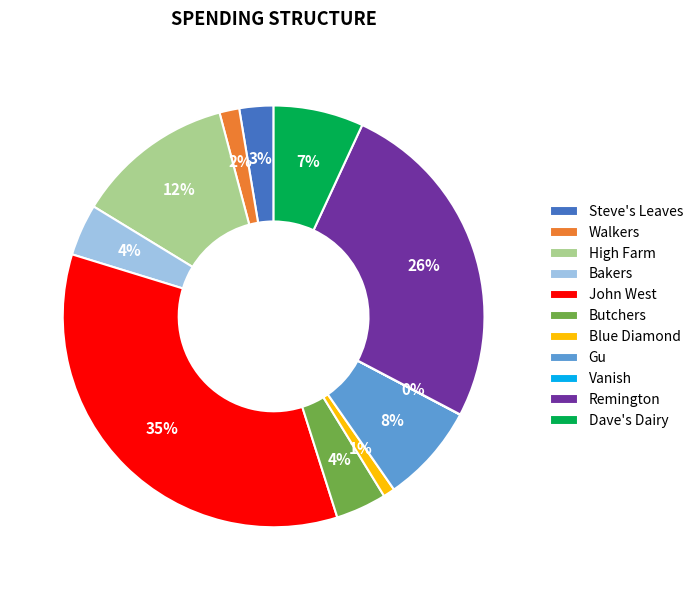

To the nearest percent, what is the combined percentage of Butchers and Dave's Dairy?

11%